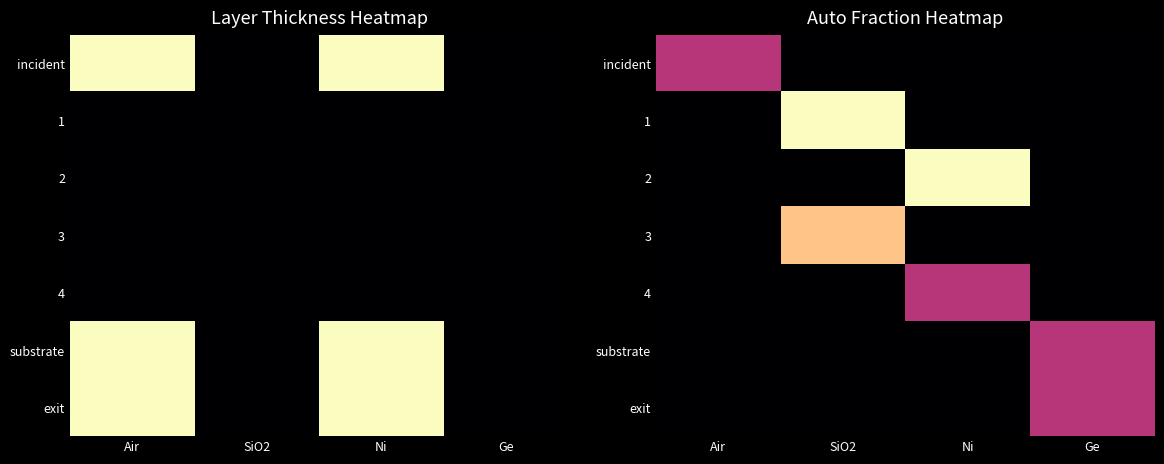

The 3 series shows 0.4 at SiO2. True or false?

True